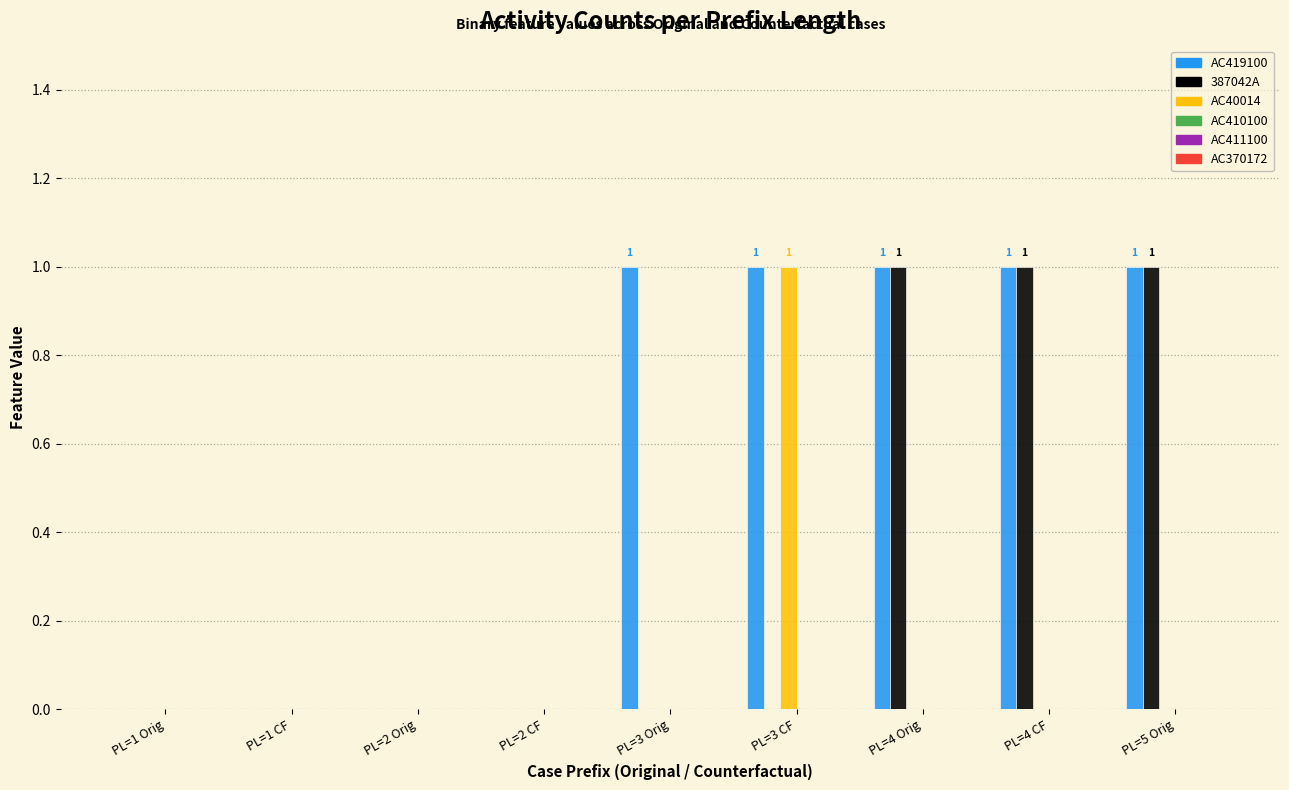

What is the sum of all 387042A values?

3